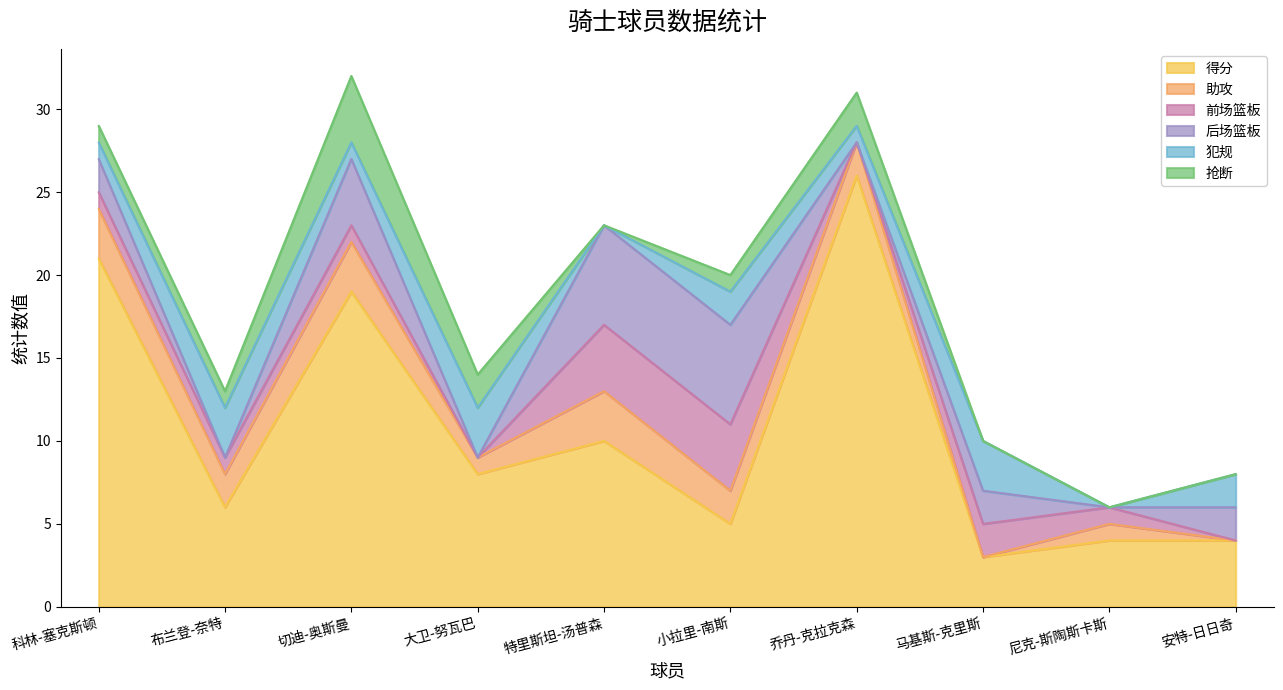

Where is 得分 nearest to the value 14?

特里斯坦-汤普森